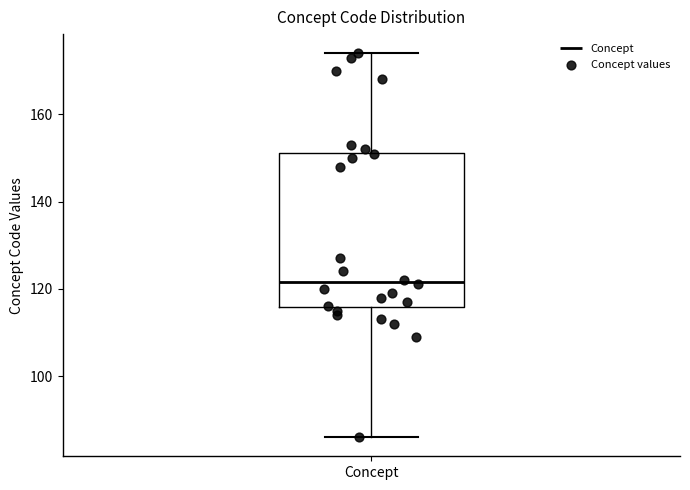

Read this box plot against the y-axis: the position of the median line, the range covered by the box, and the ends of both whiskers. The values are not printed on the chart, so give them approximately, as read against the axis.

median 122, box 116 to 152, whiskers 86 to 174